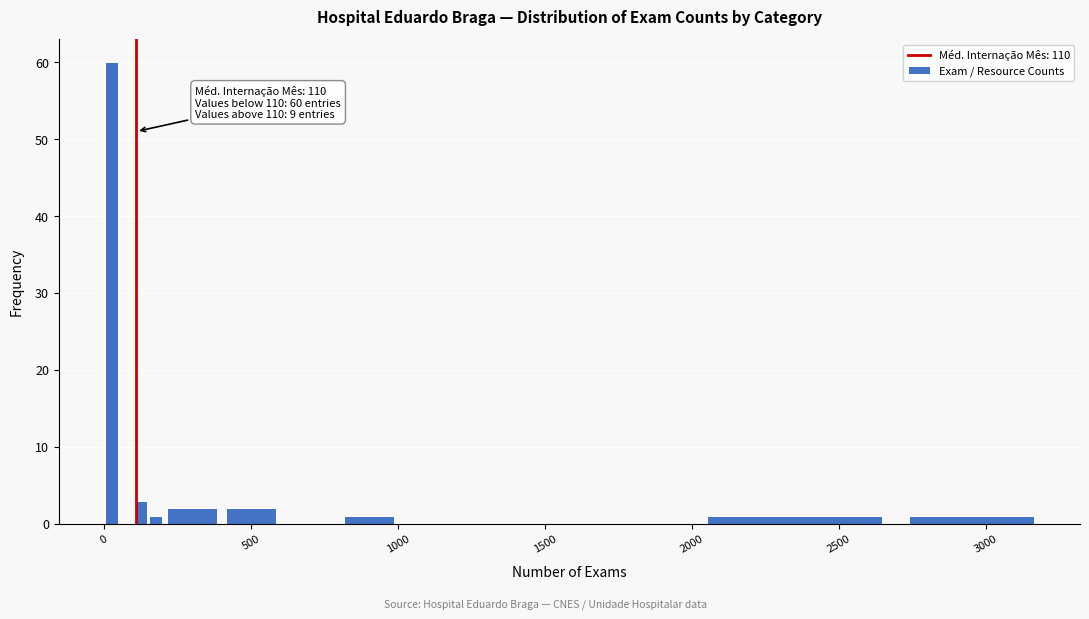

Around what value on the x-axis is the tallest bar? Give the approximate position of its centre, as read against the axis.

50